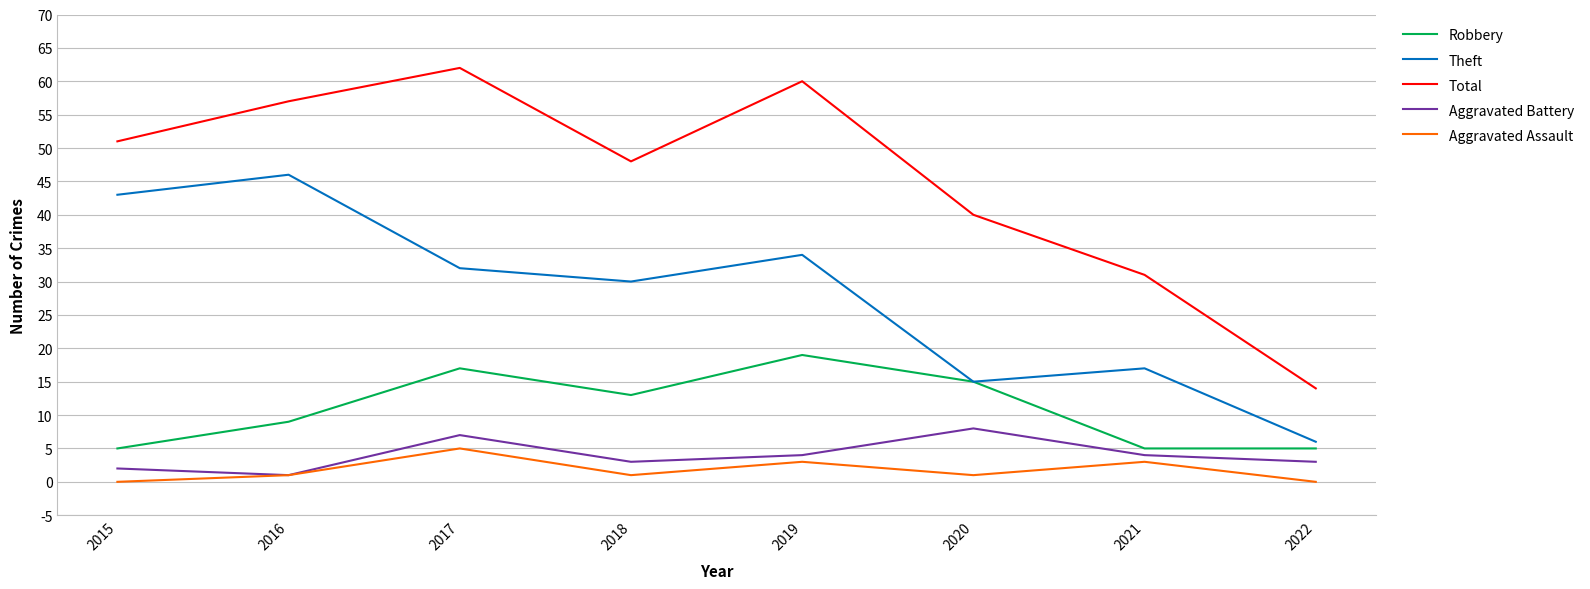

What is the sum of the Total values at 2016 and 2020?

97